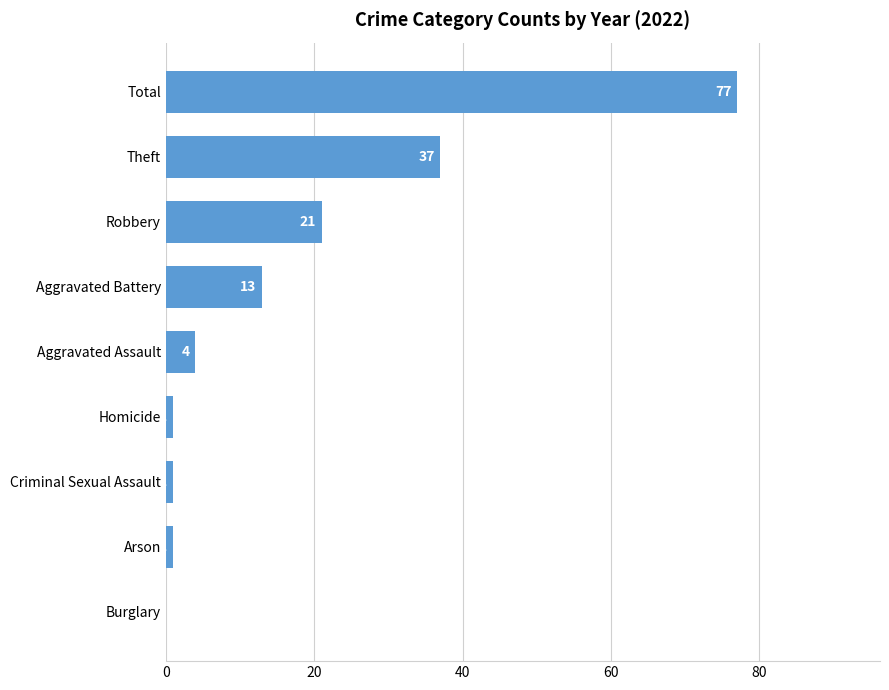

What is the sum of all values?

155